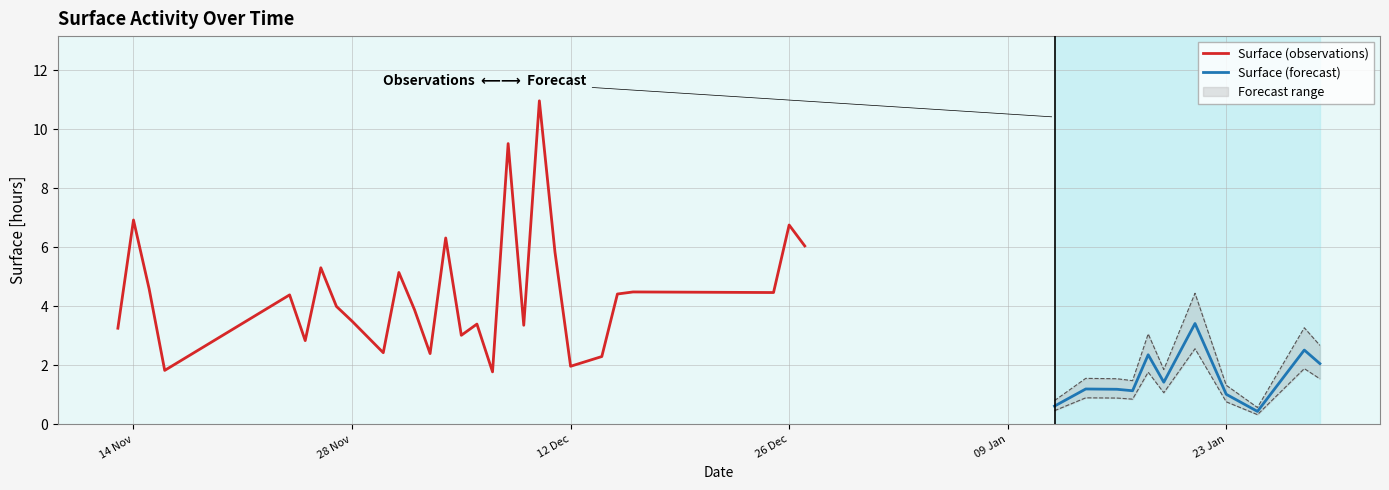

The value at 2017-12-12 is 0.6. True or false?

False